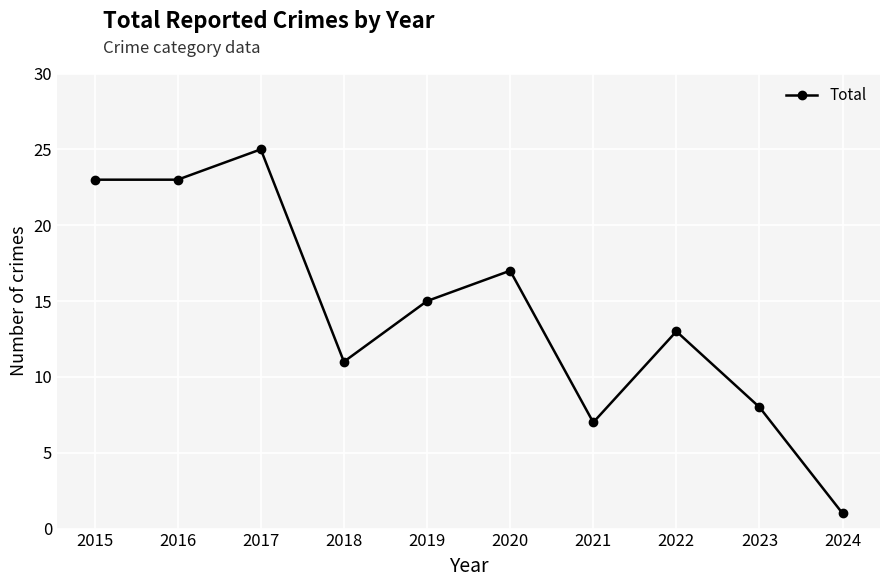

How many interior local peaks (higher than both neighbors) does the data have?

3